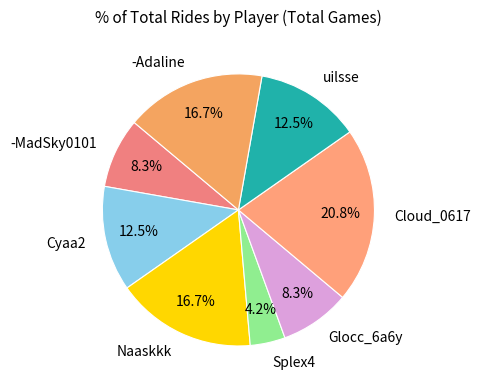

To the nearest percent, what is the average slice percentage?

12%